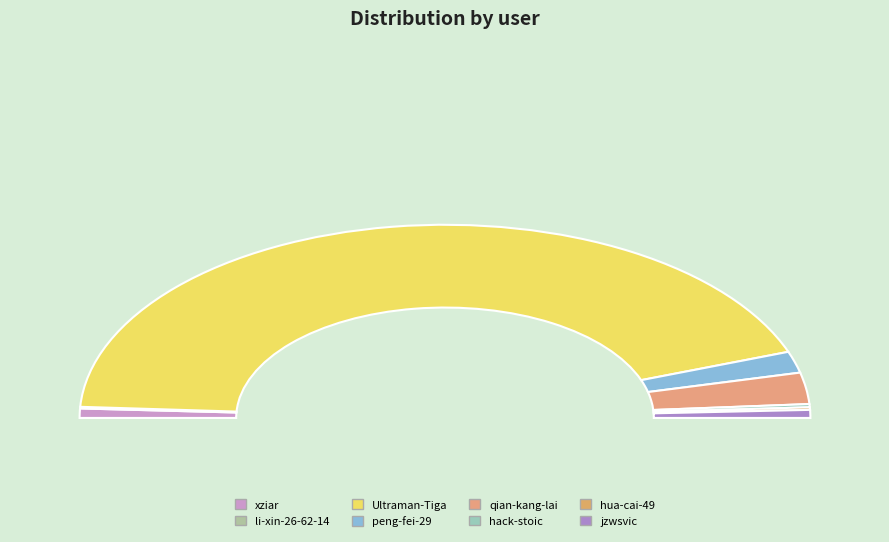

To the nearest percent, what is the average slice percentage?

12%